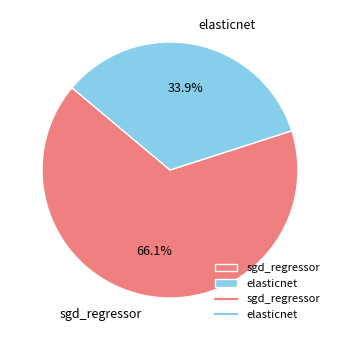

Combined, do sgd_regressor and elasticnet account for over 50%?

Yes